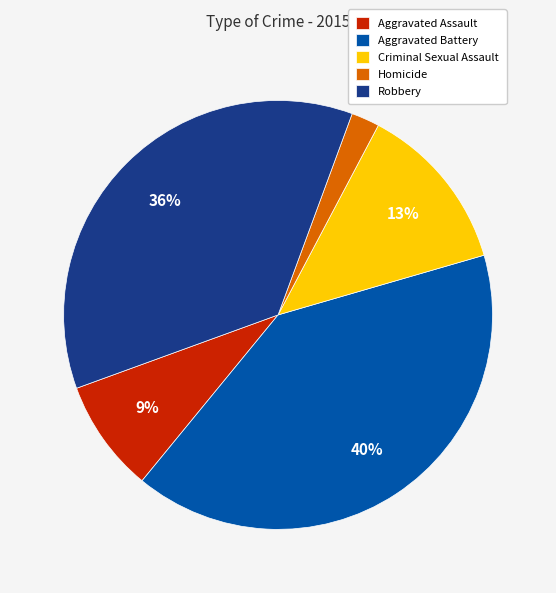

To the nearest percent, what is the average slice percentage?

20%